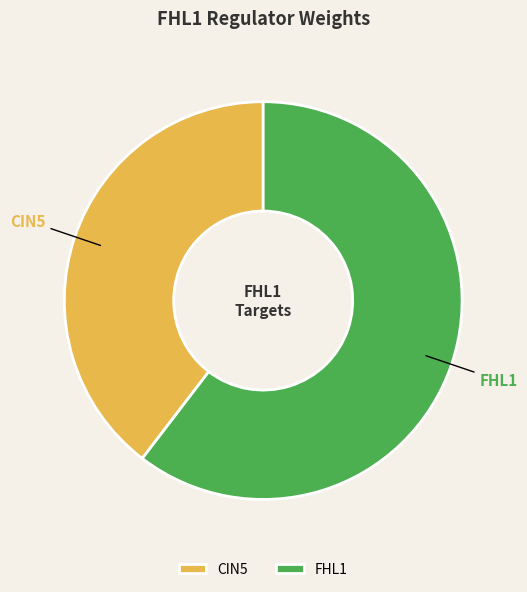

To the nearest percent, what portion does CIN5 represent?

40%